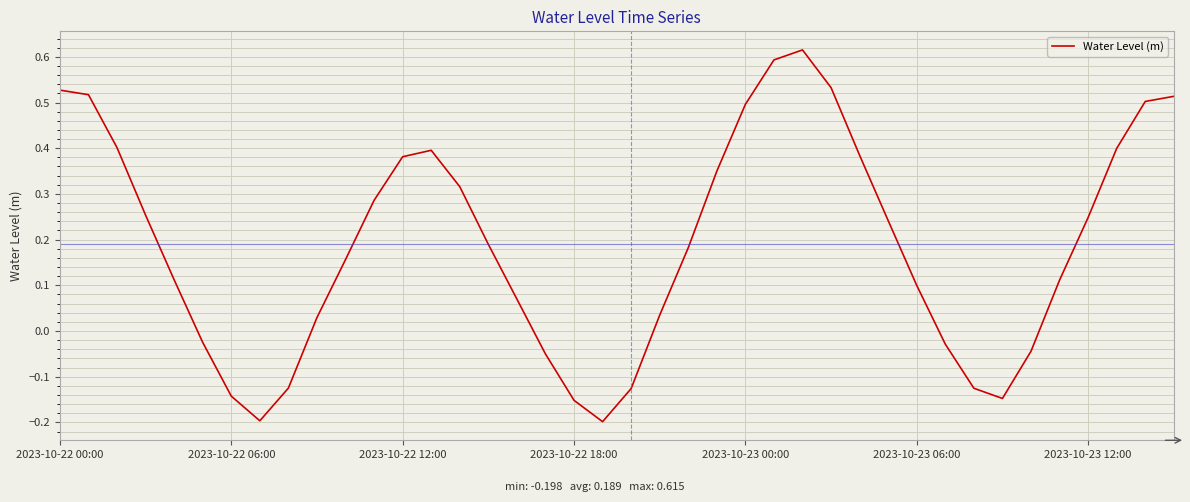

What is the difference between the maximum and minimum values?

0.8